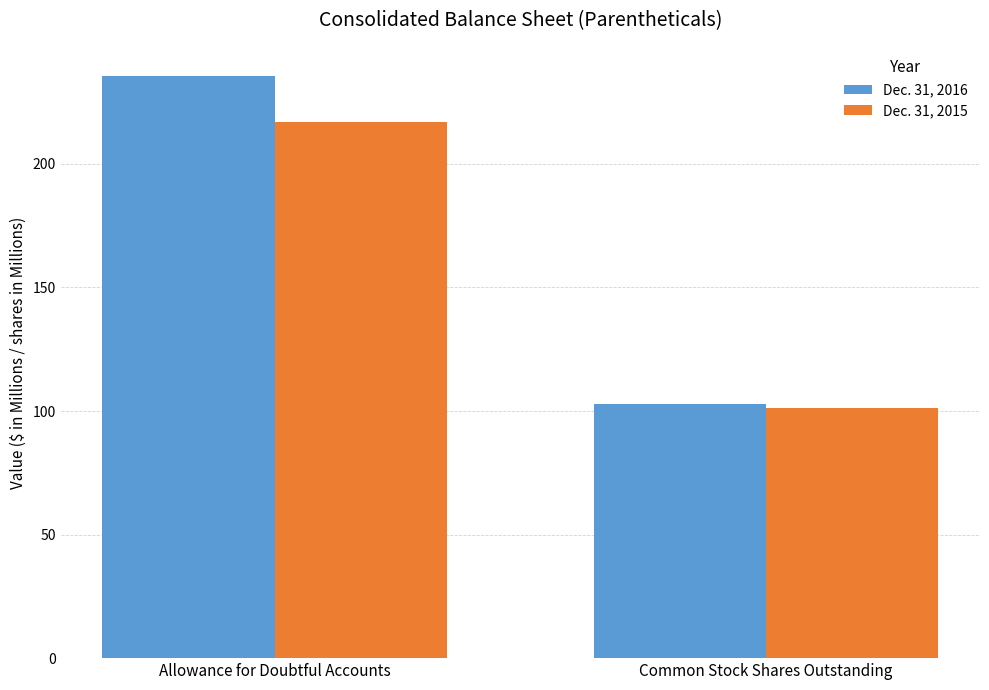

What is the difference between the Dec. 31, 2015 values at Common Stock Shares Outstanding and Allowance for Doubtful Accounts?

115.7